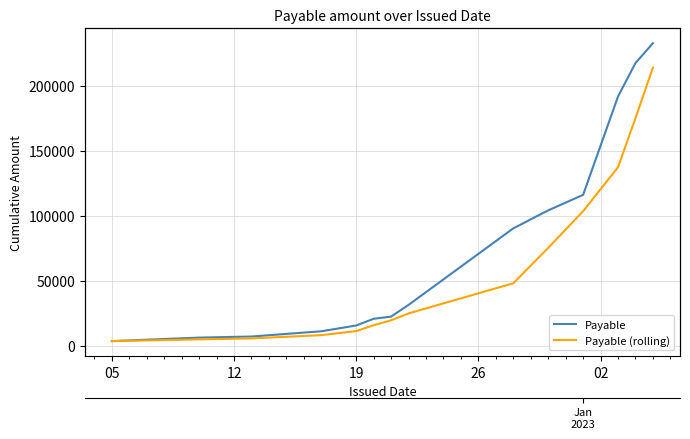

True or false: Payable (rolling) and Payable cross at least once.

False